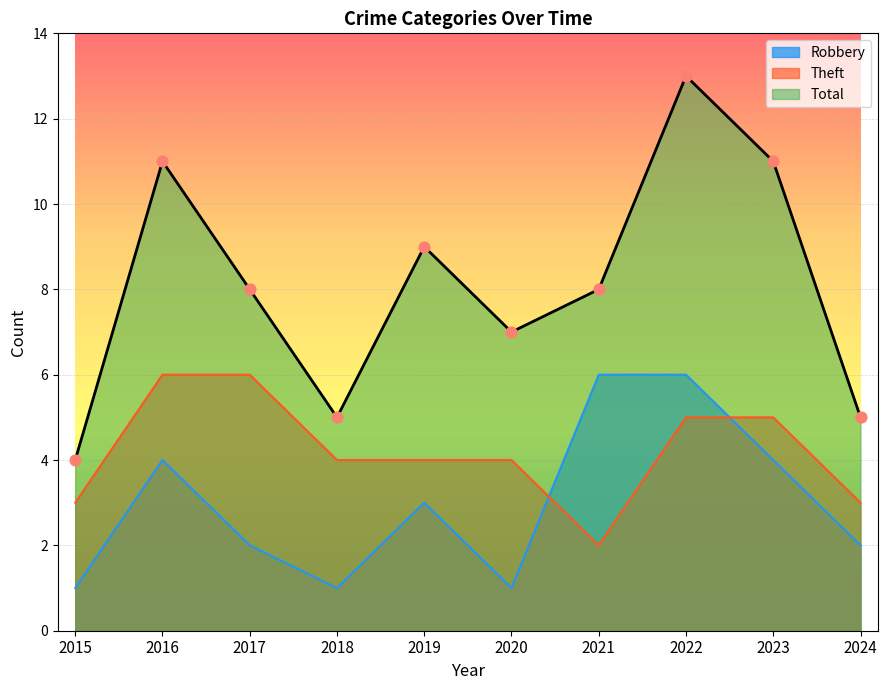

At how many categories does at least one series exceed 1?

10